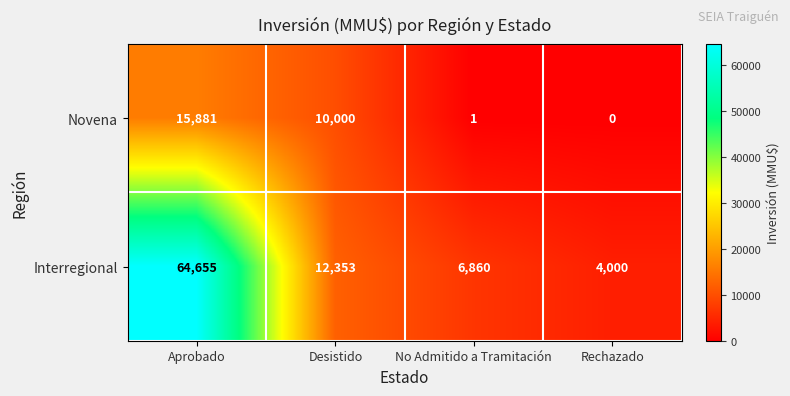

Which series changed the most between No Admitido a Tramitación and Rechazado?

Interregional